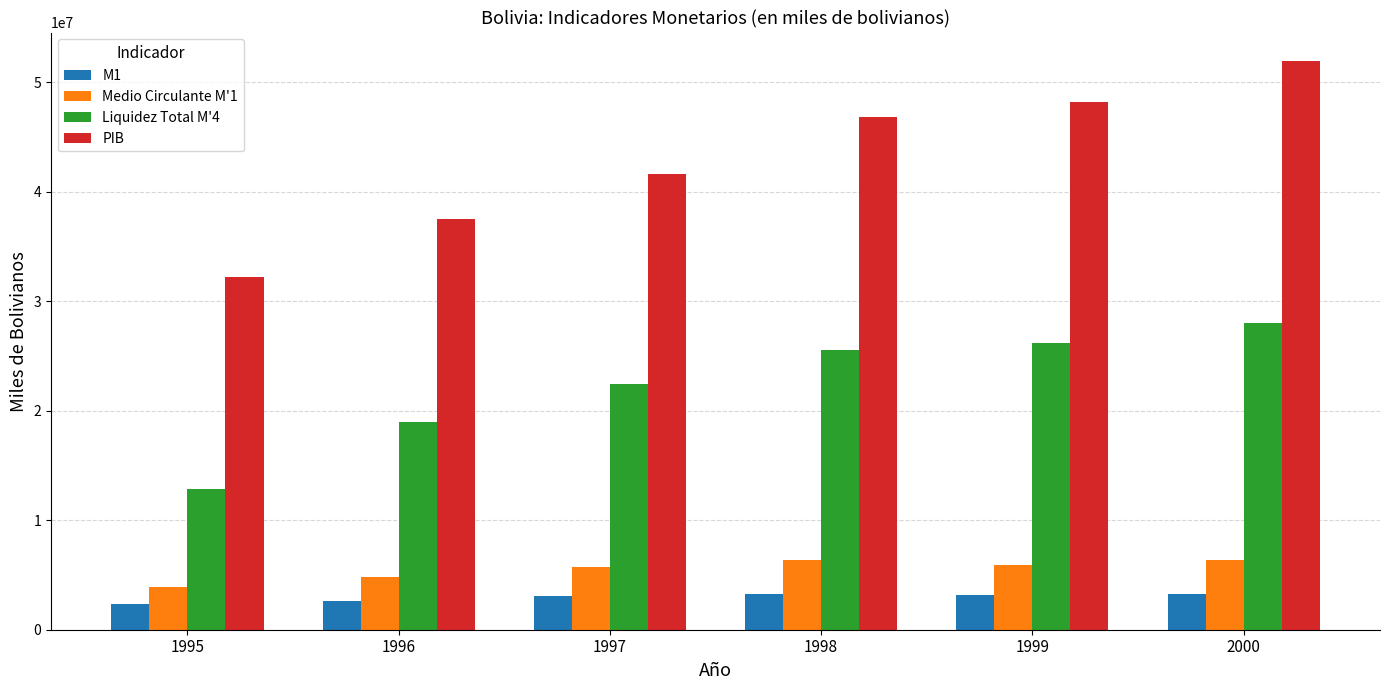

What is the difference between the PIB values at 1996 and 1999?

10619528